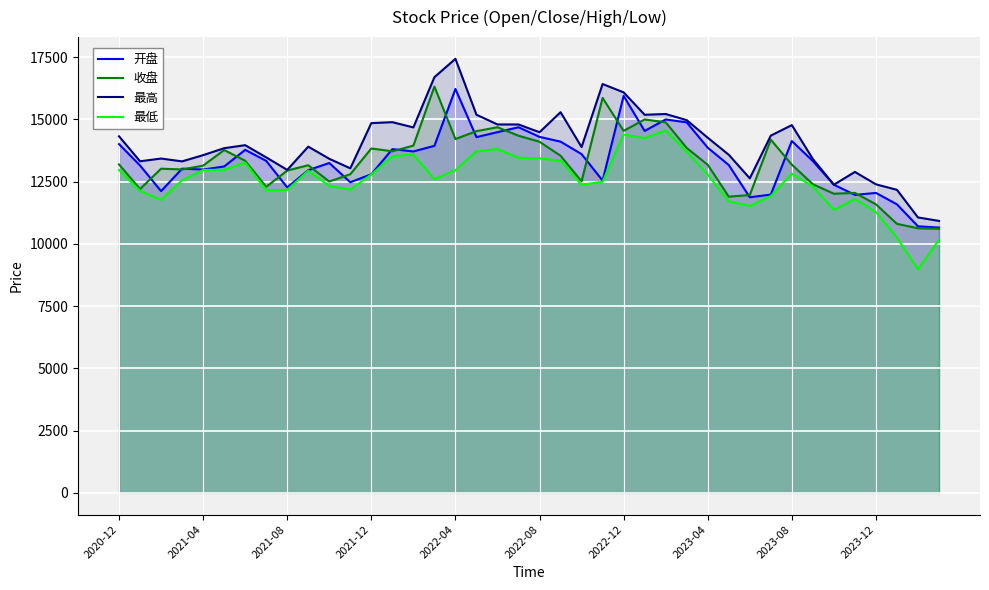

How many data points in 收盘 are less than 13180?

20